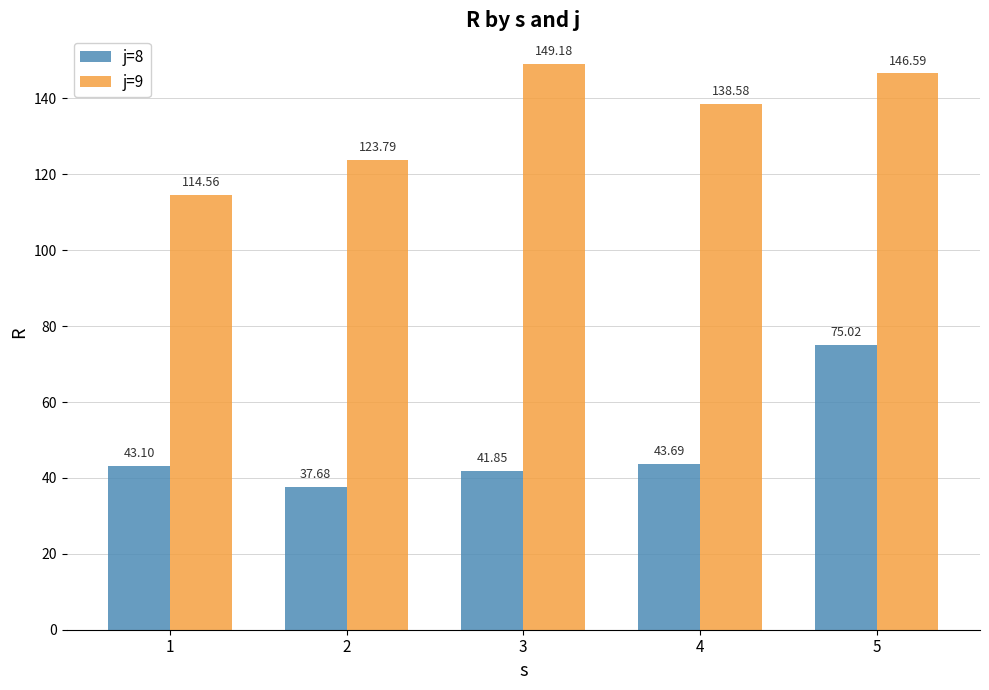

What is the approximate value of j=8 at 2?

37.7